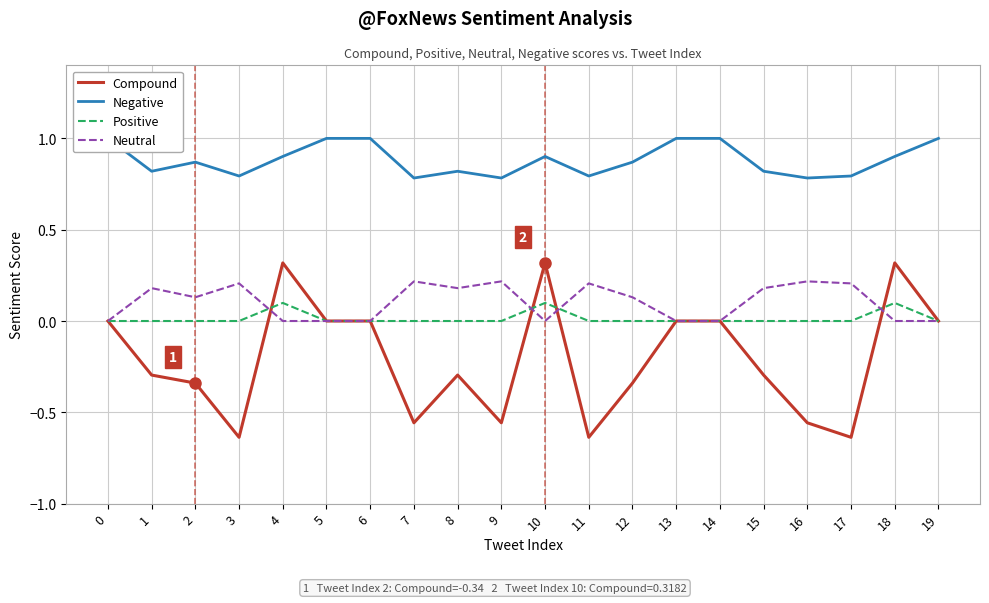

How many negative values does the Compound series have?

11